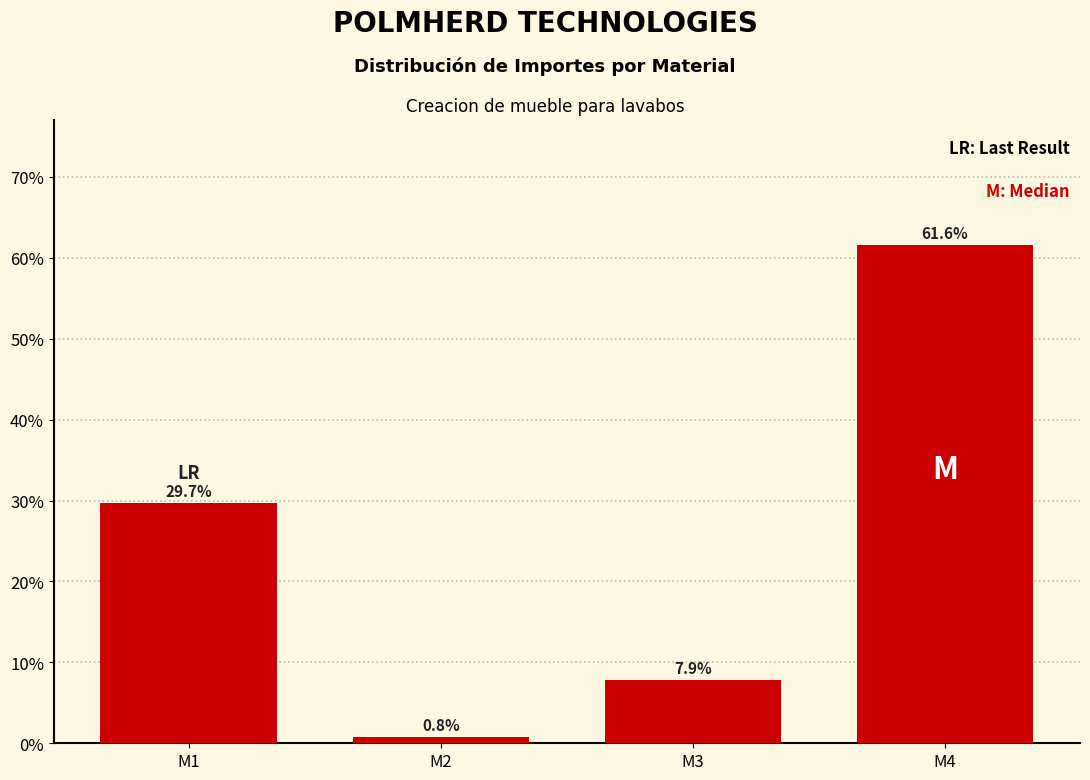

Reading left to right, list all the values displayed in this chart.

29.7	0.8	7.9	61.6